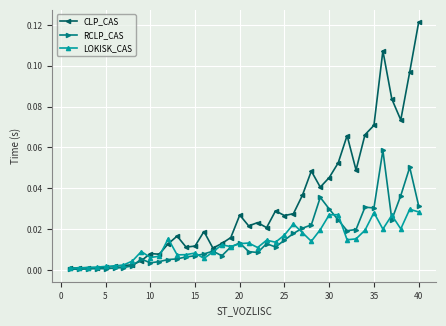

Rank the series by their maximum value, from highest to lowest.

CLP_CAS, RCLP_CAS, LOKISK_CAS